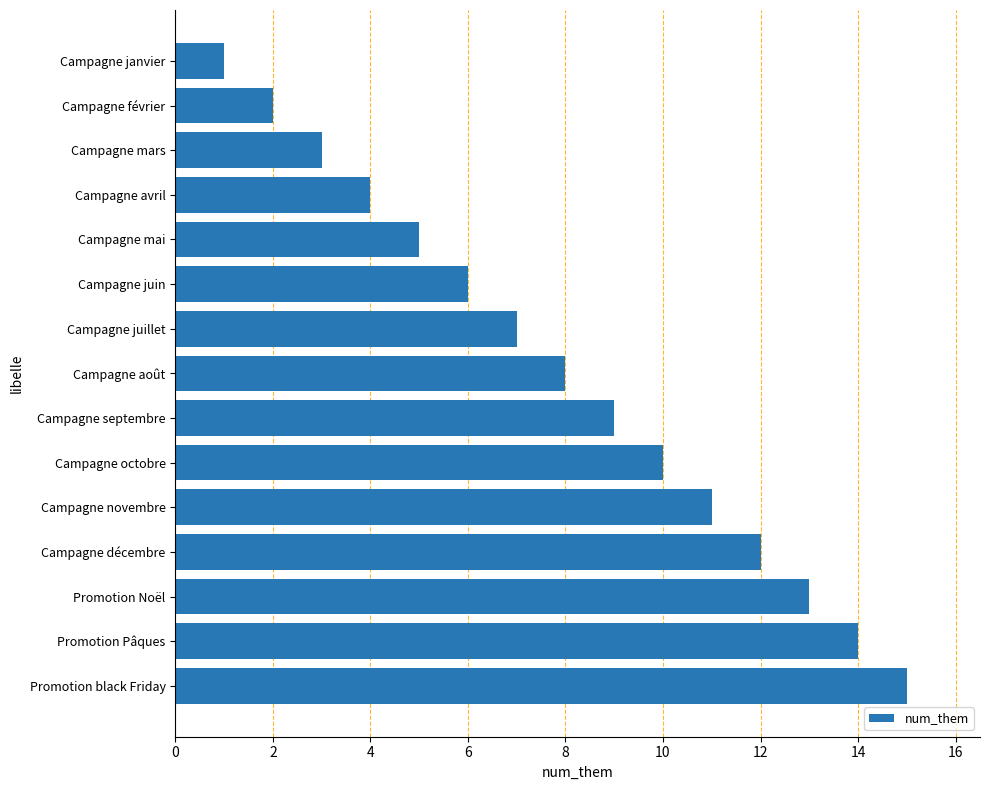

What is the change in value from Campagne novembre to Campagne mai?

-6